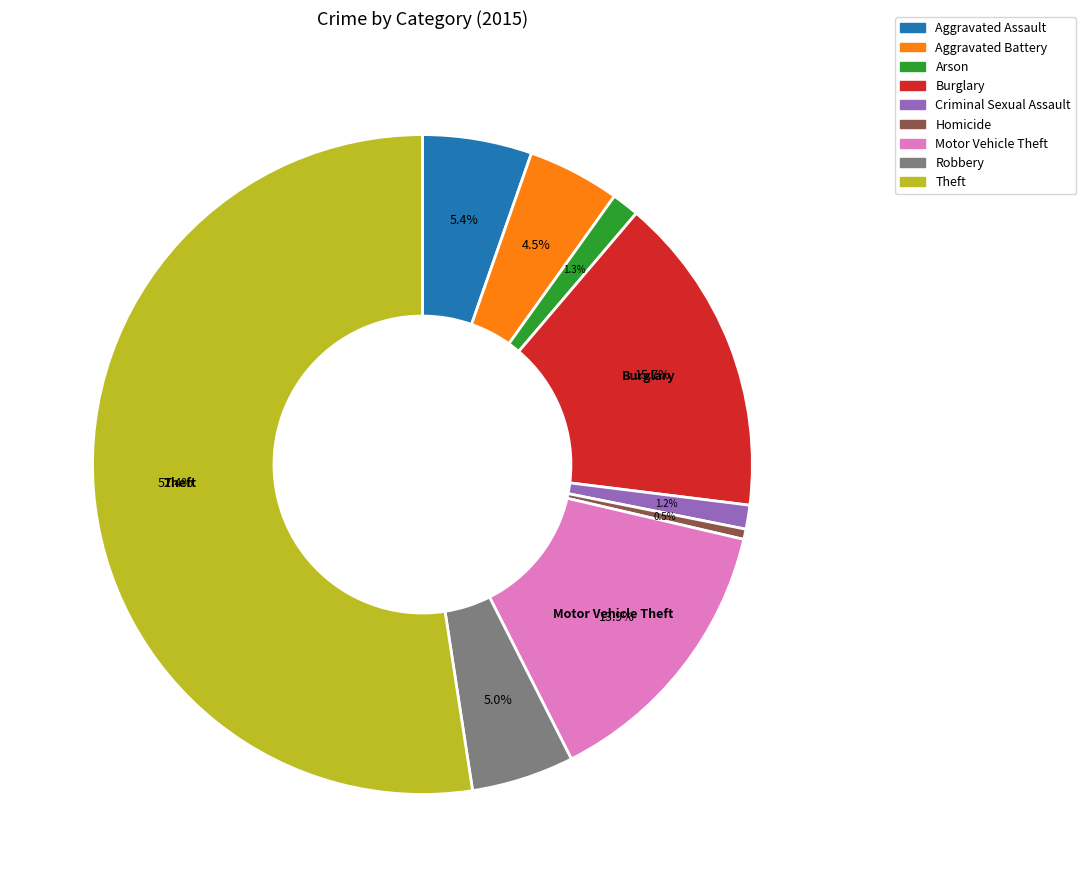

Which has a higher value, Motor Vehicle Theft or Aggravated Assault?

Motor Vehicle Theft